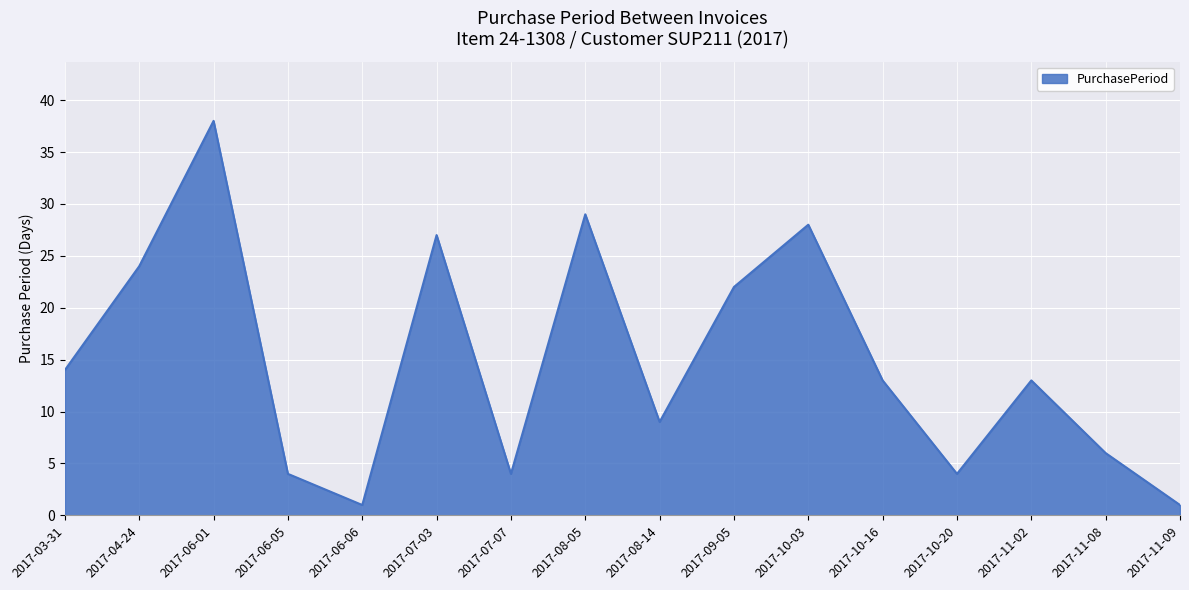

What is the change in value from 2017-06-01 to 2017-07-07?

-34